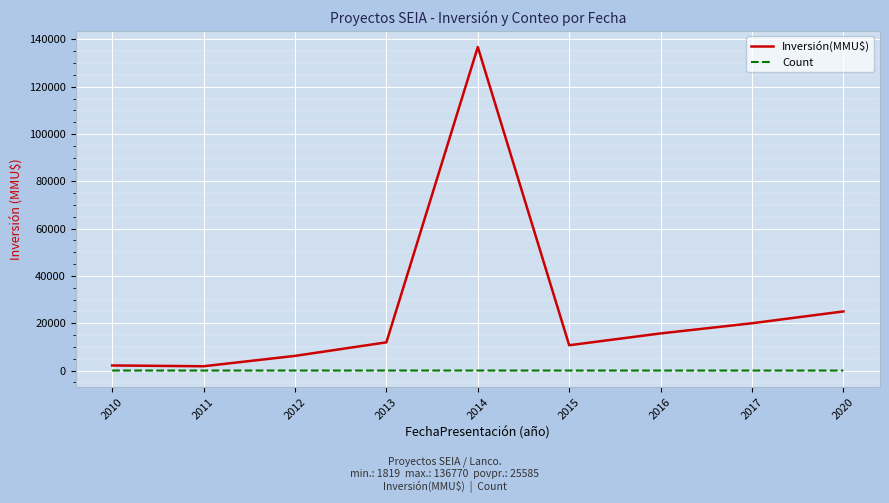

True or false: Inversión(MMU$) has a value of 11925 at 2013.

True